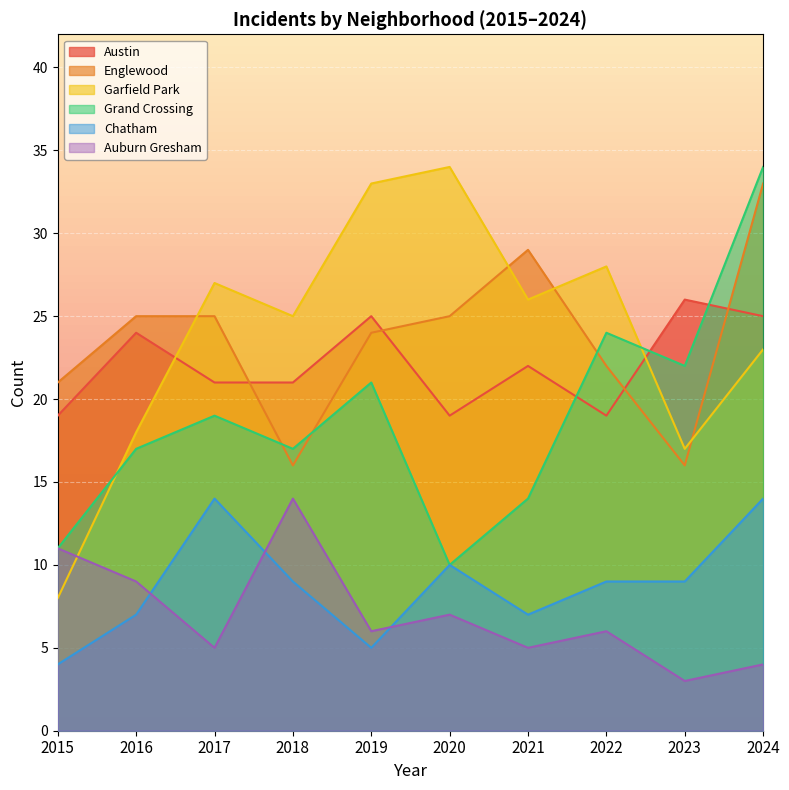

How many intersections are there between Auburn Gresham and Garfield Park?

1